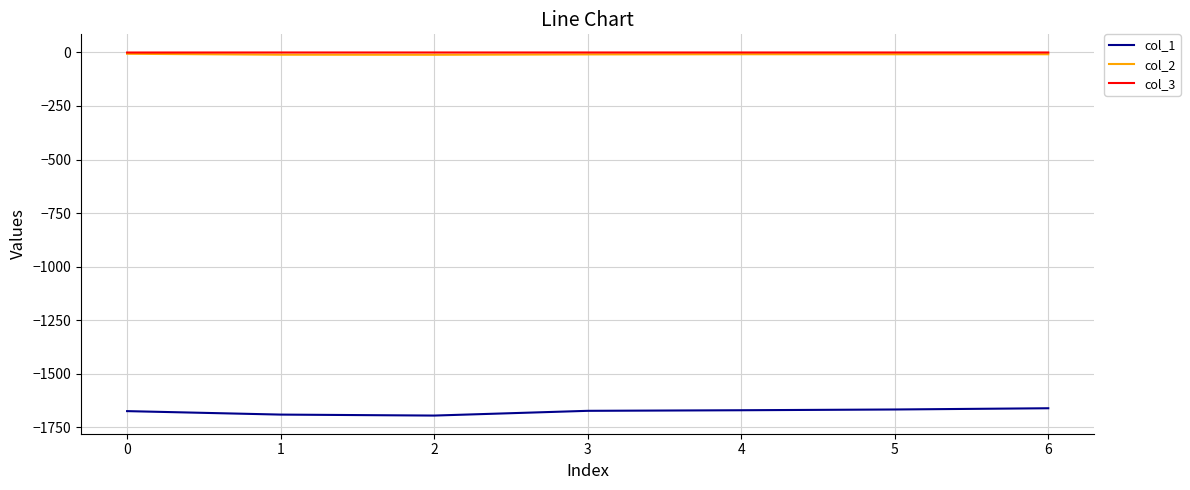

True or false: col_2 and col_1 intersect in this chart.

False